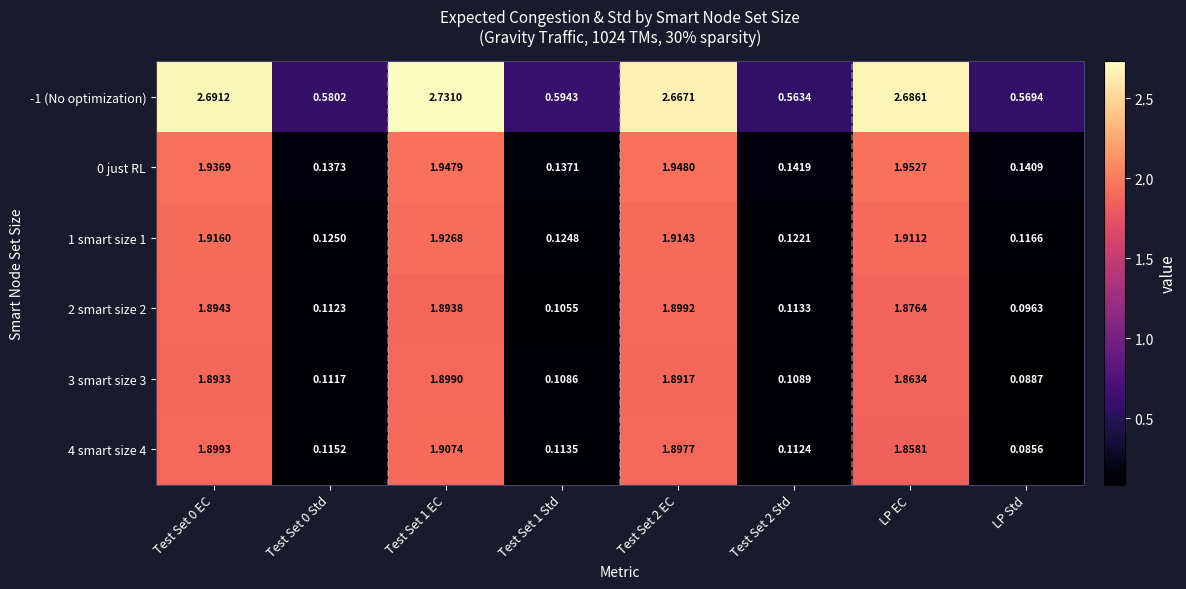

At which category does the chart reach its minimum across all series?

LP Std